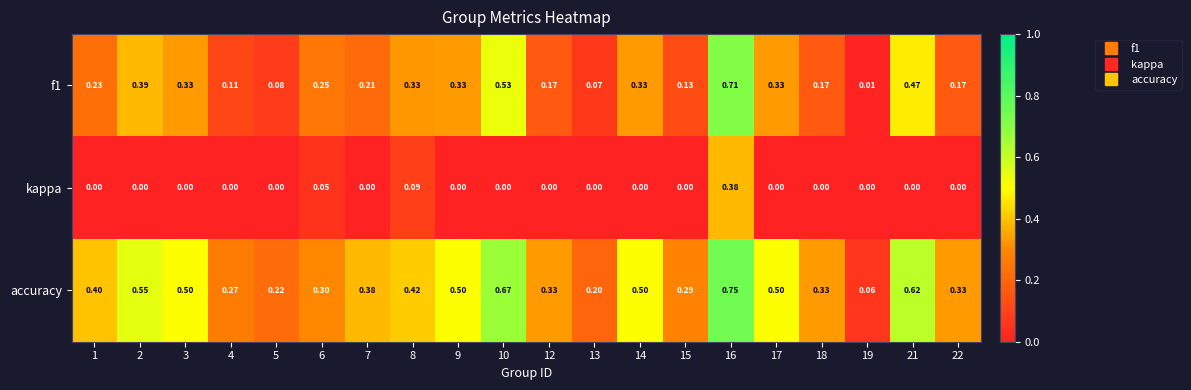

Is the value of accuracy at 19 greater than the value of kappa at 16?

No